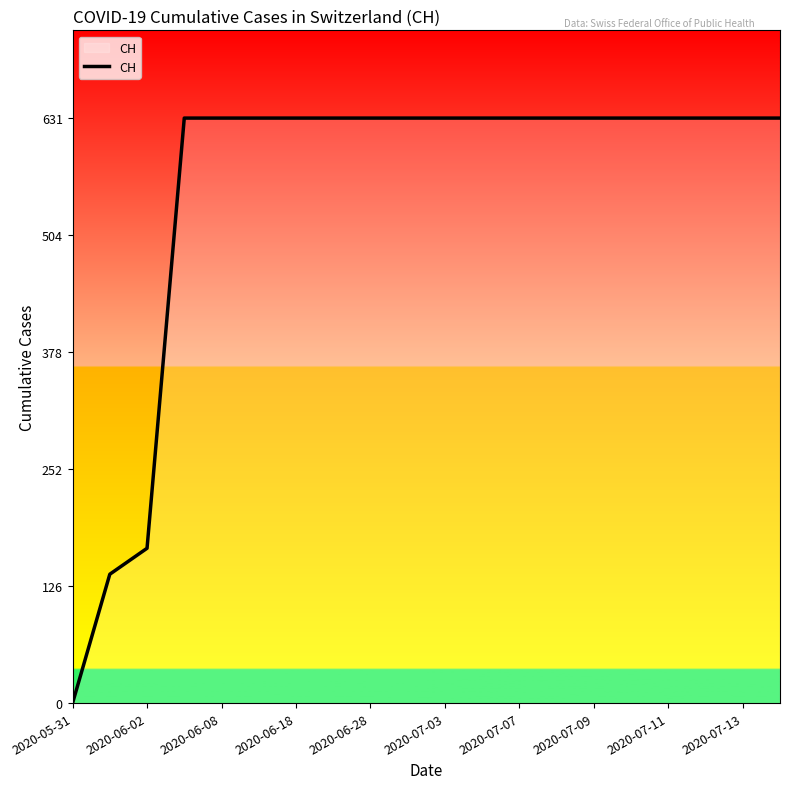

Reading left to right, extract all data points from this chart.

0	139	167	631	631	631	631	631	631	631	631	631	631	631	631	631	631	631	631	631